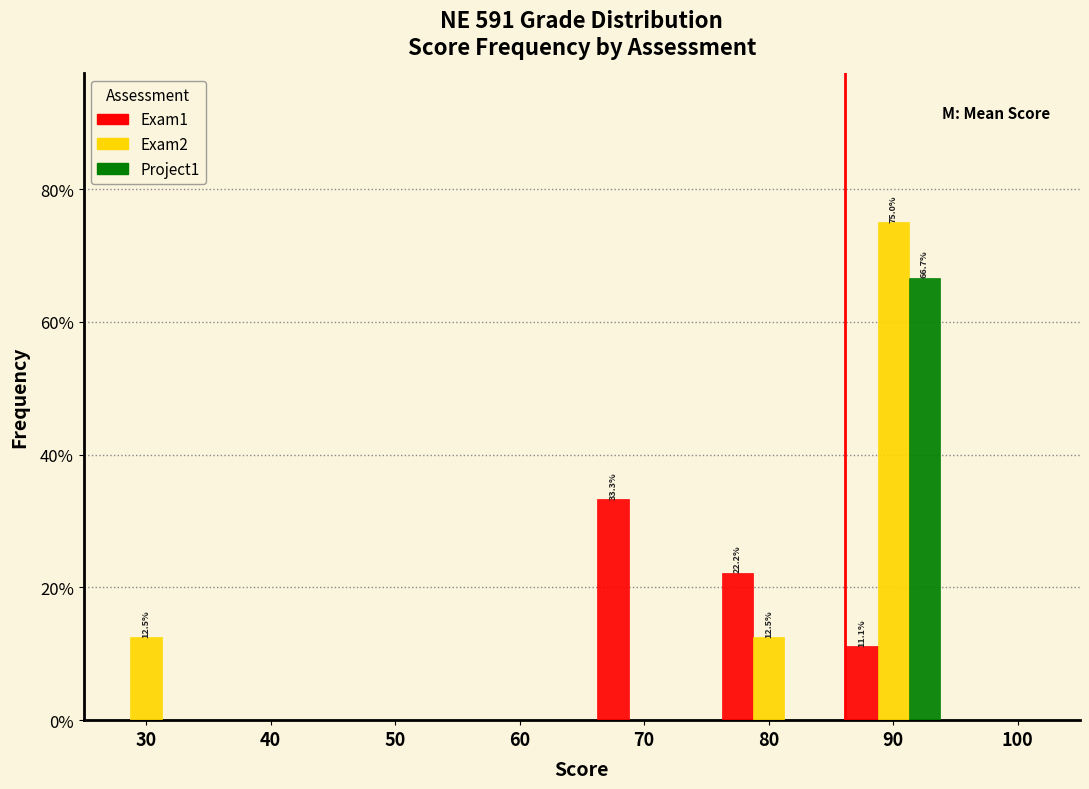

In the Project1 series, which range on the x-axis has the tallest bar?

85 to 95